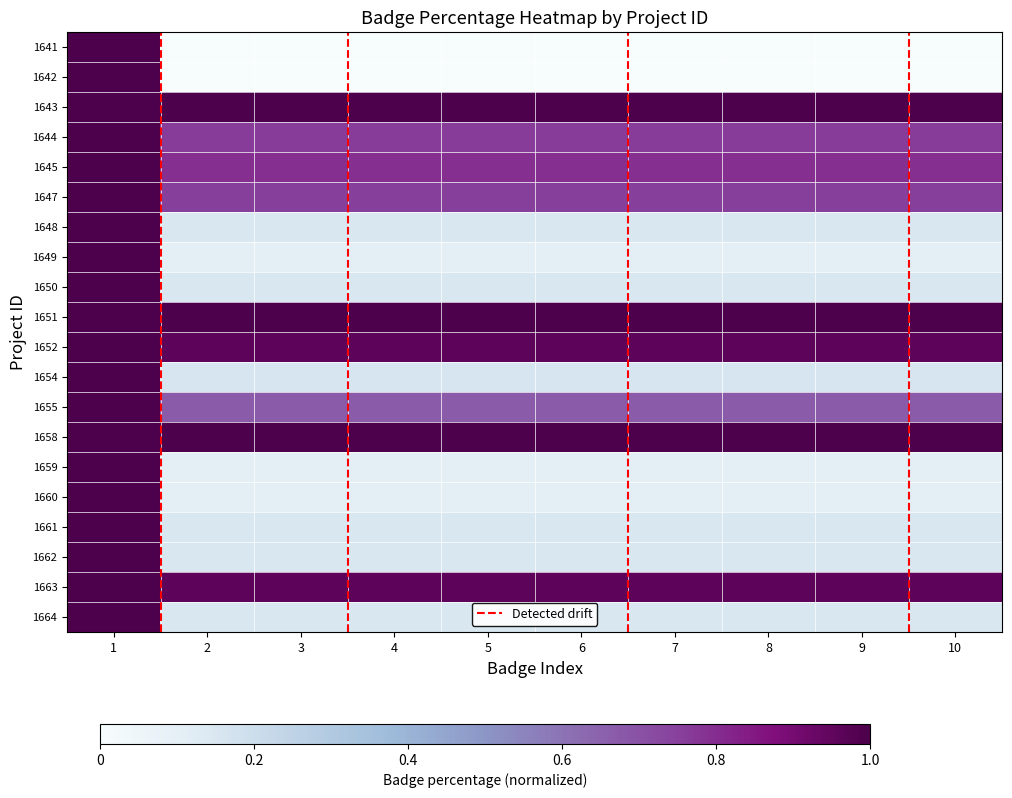

What is the difference between the maximum and minimum values in the 1662 series?

18.2